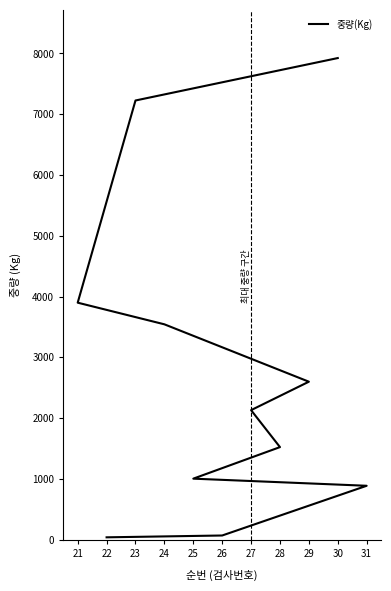

What is the approximate value at 28, to the nearest 10?

1520